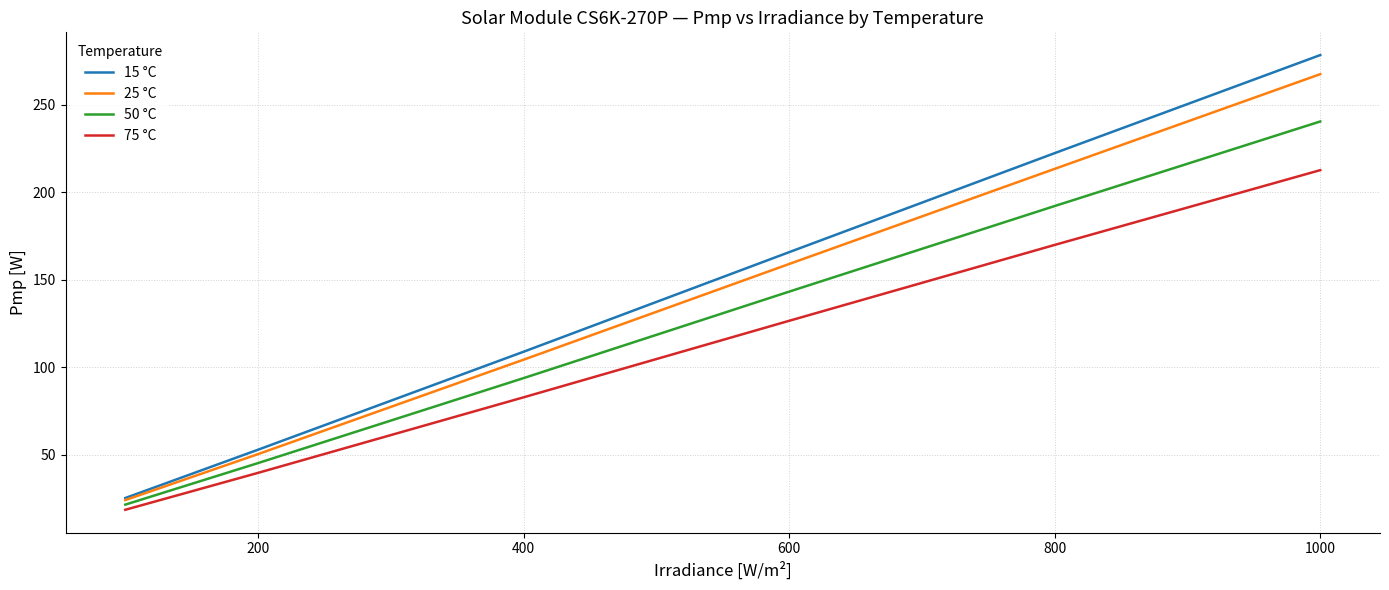

Which series has the largest range (max minus min)?

15 °C